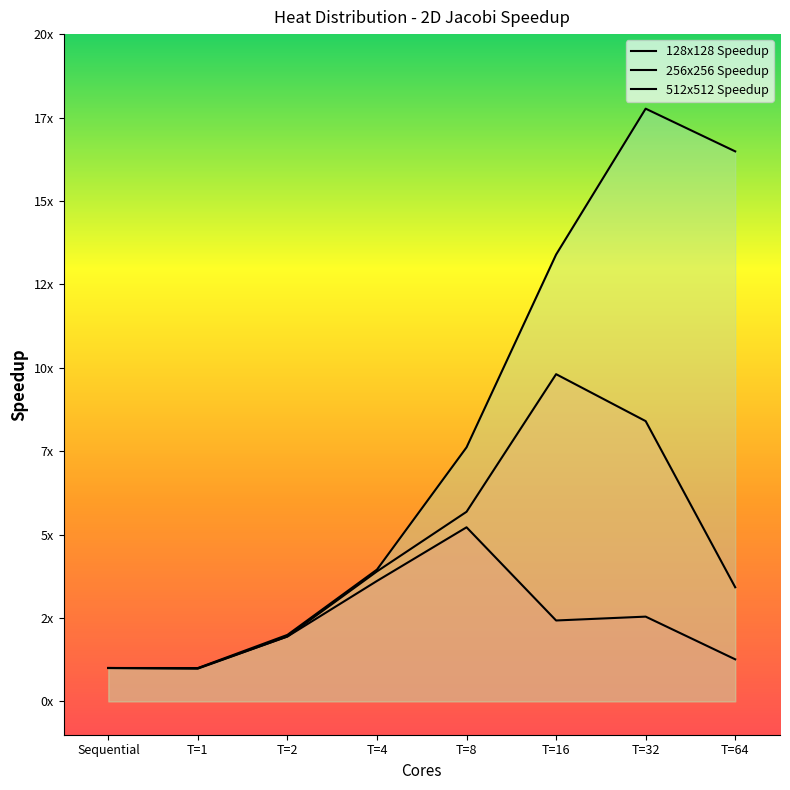

Read the 512x512 Speedup value at T=16.

13.4